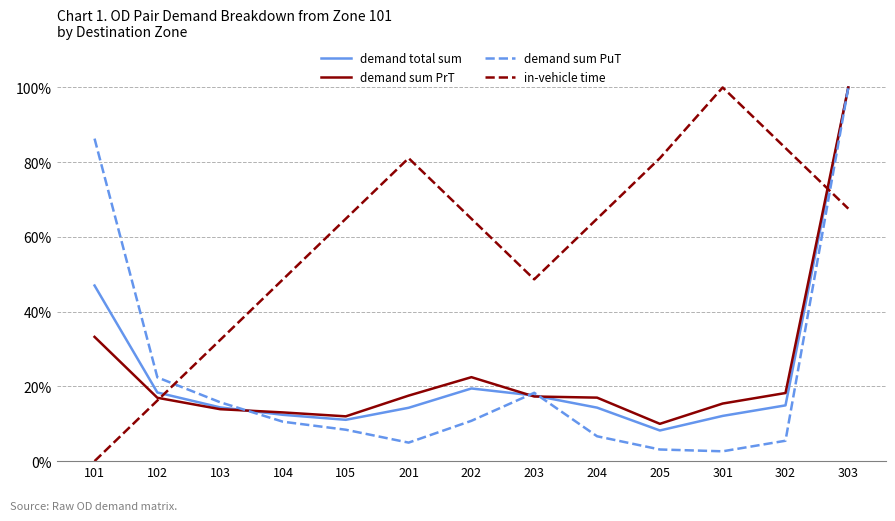

True or false: demand sum PrT has more than 0 interior local peaks.

True